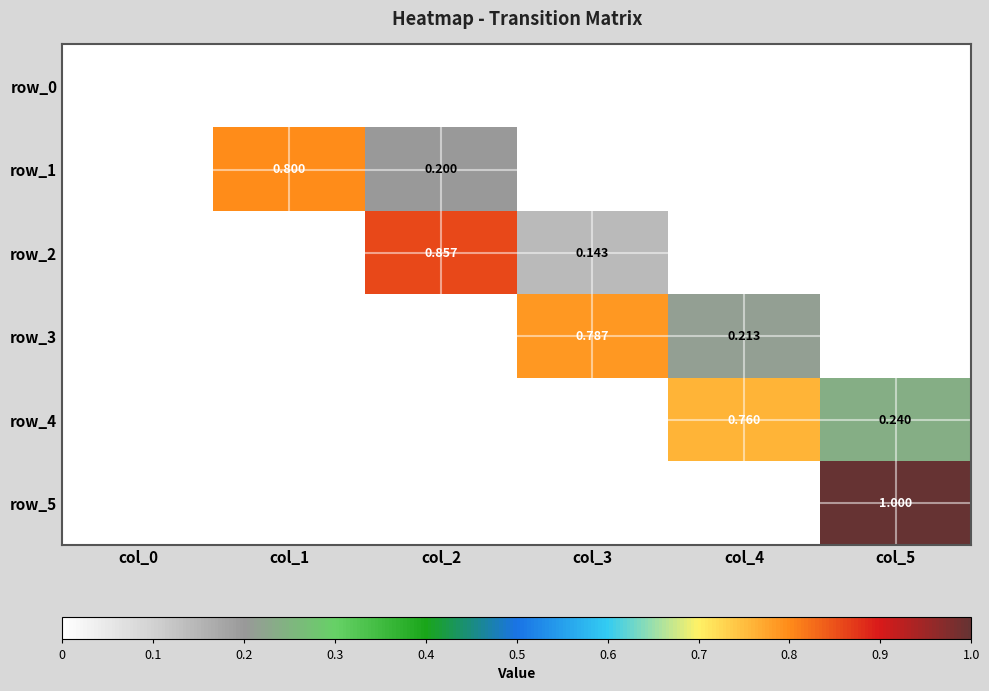

How many row_2 values are between 0 and 1?

6